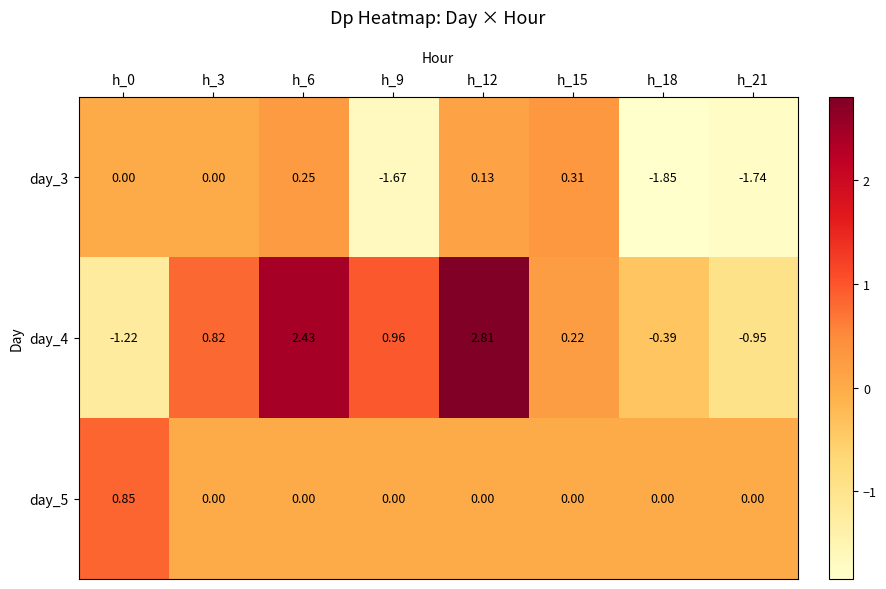

Is the value of day_5 at h_15 greater than the value of day_3 at h_12?

No